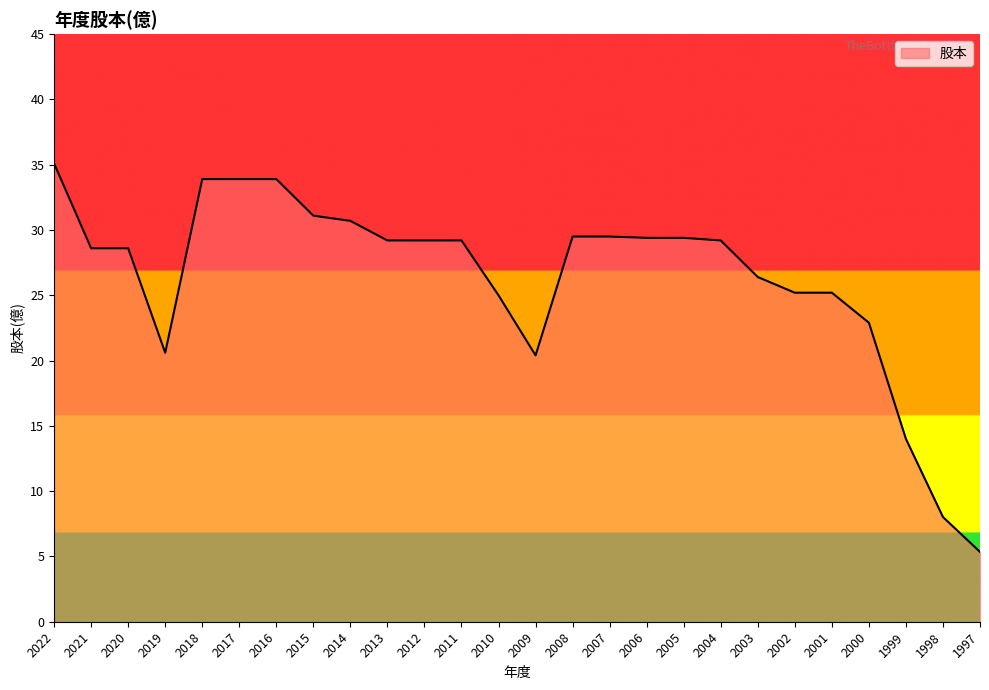

What is the difference between the values at 2003 and 2012?

2.8